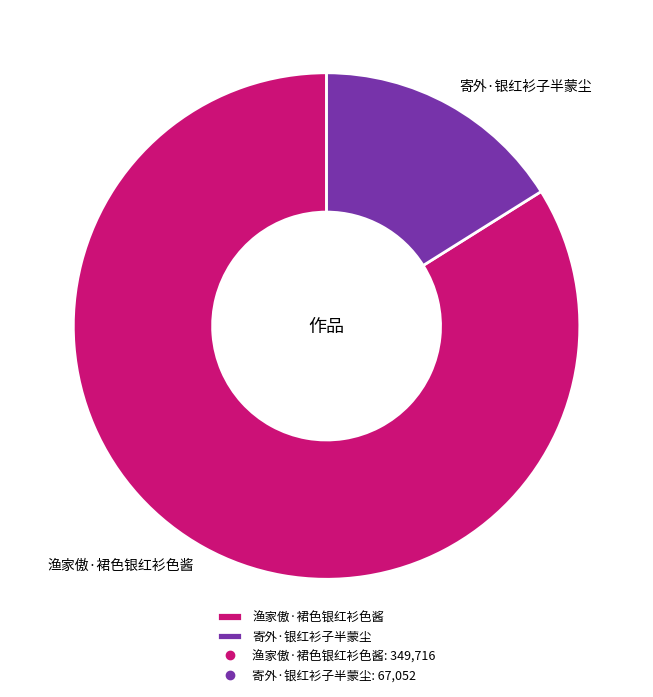

True or false: 渔家傲·裙色银红衫色酱 accounts for 84% of the total.

True